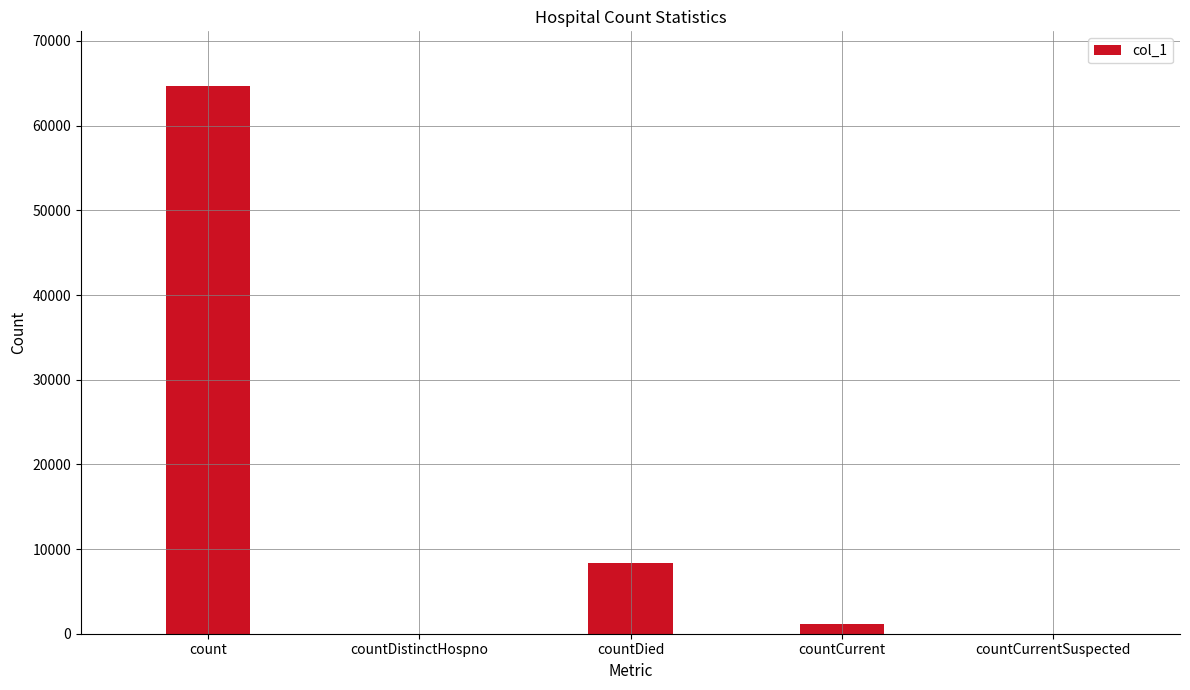

What is the sum of the values at countCurrent and countDistinctHospno?

1178